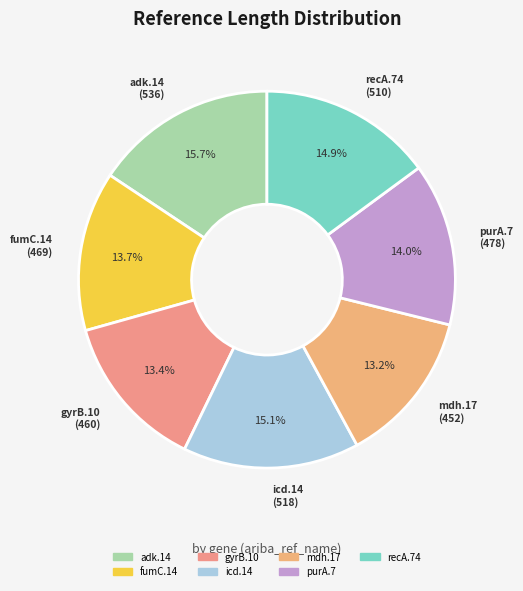

What is the largest slice in the pie chart?

adk.14